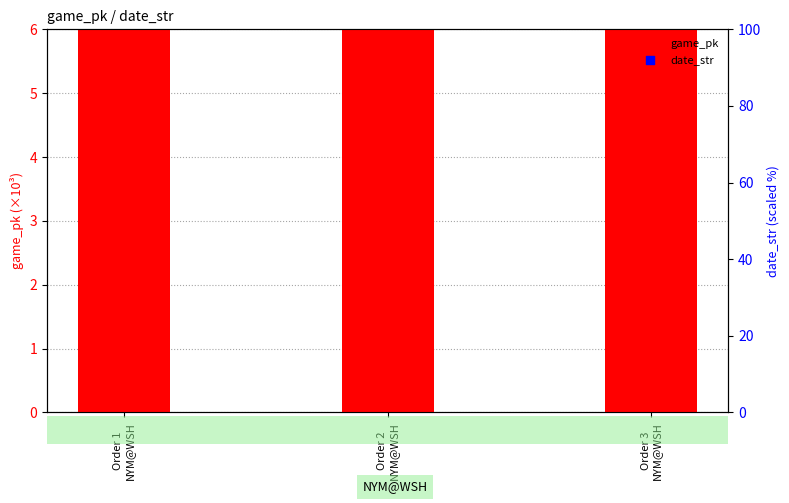

Which series has the largest total across all categories?

game_pk